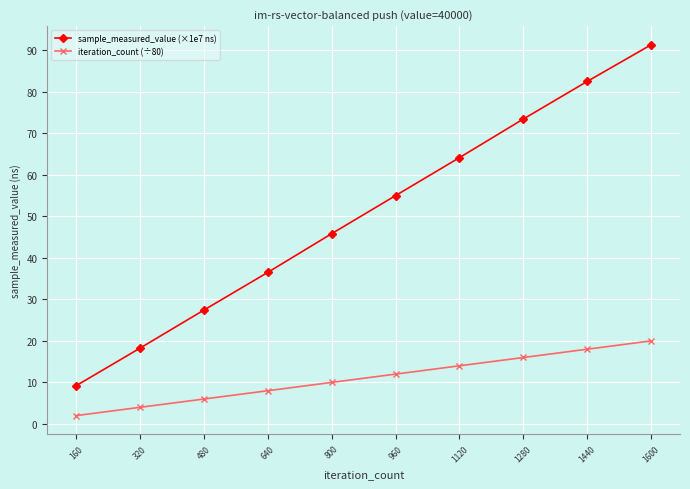

List the series in order of their peak value, highest first.

sample_measured_value (×1e7 ns), iteration_count (÷80)